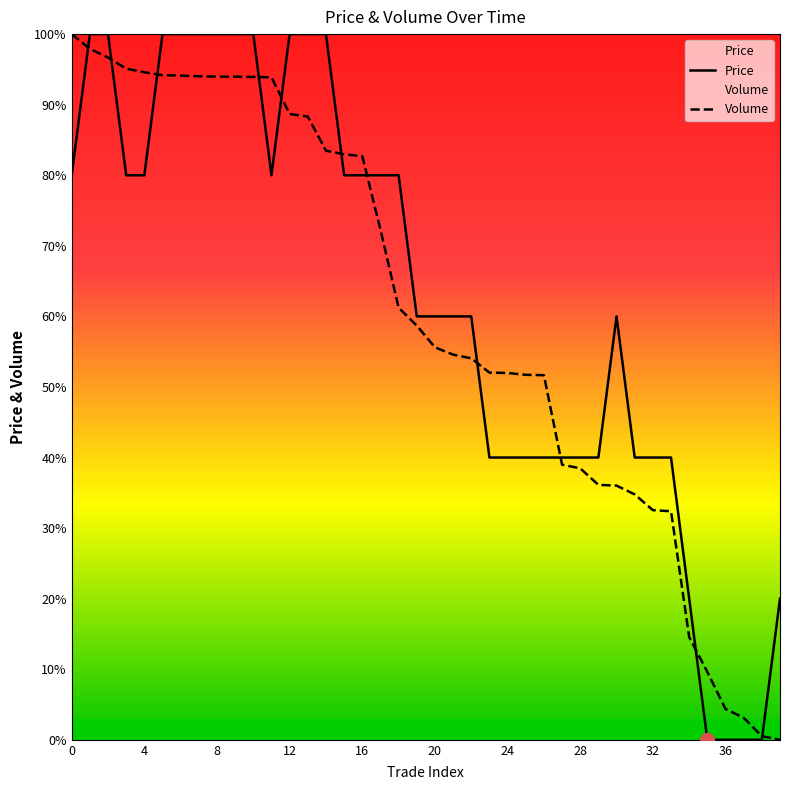

What are all the series names shown in the legend?

Price, Volume